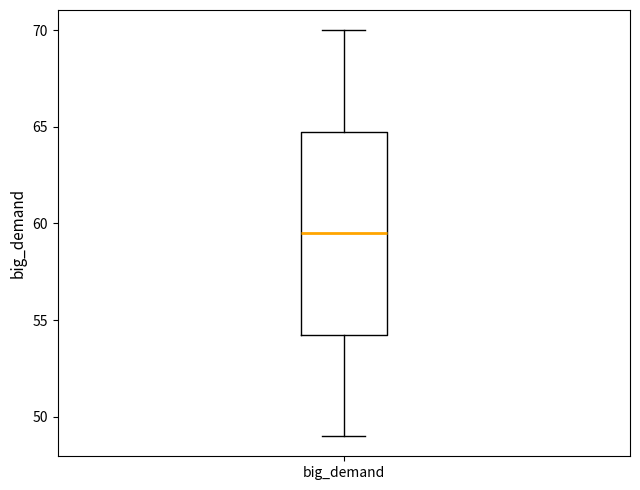

Read this box plot against the y-axis: the position of the median line, the range covered by the box, and the ends of both whiskers. The values are not printed on the chart, so give them approximately, as read against the axis.

median 59.5, box 54.5 to 65.0, whiskers 49.0 to 70.0